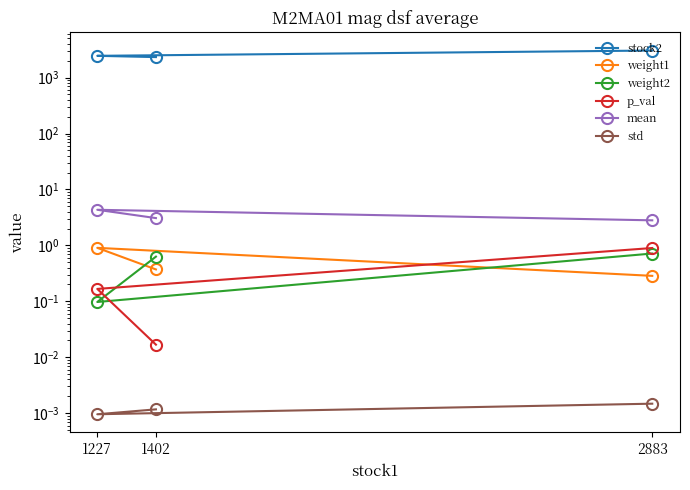

At which label does mean first exceed 3?

1227